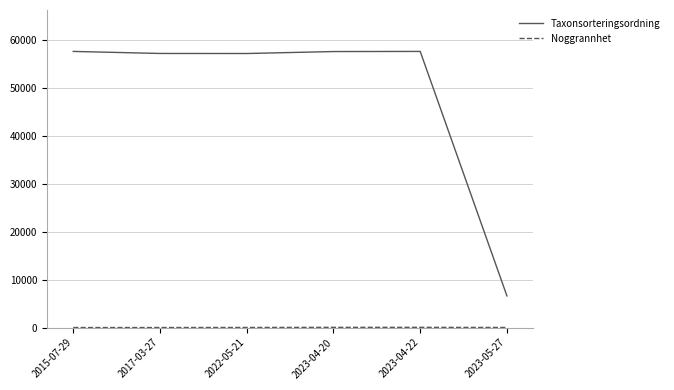

What is the minimum value for Taxonsorteringsordning?

6600